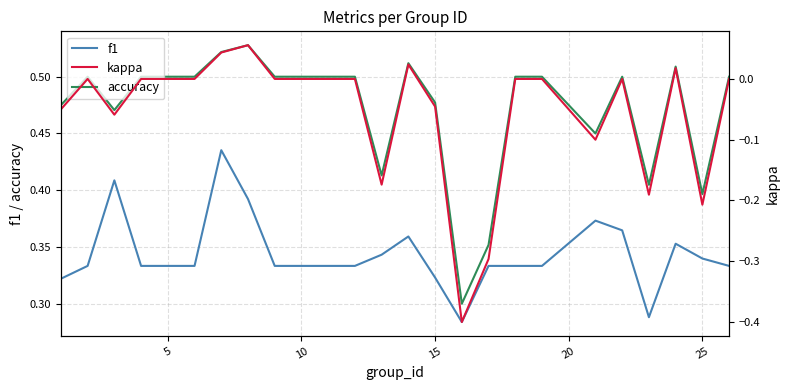

True or false: accuracy and f1 cross at least once.

False